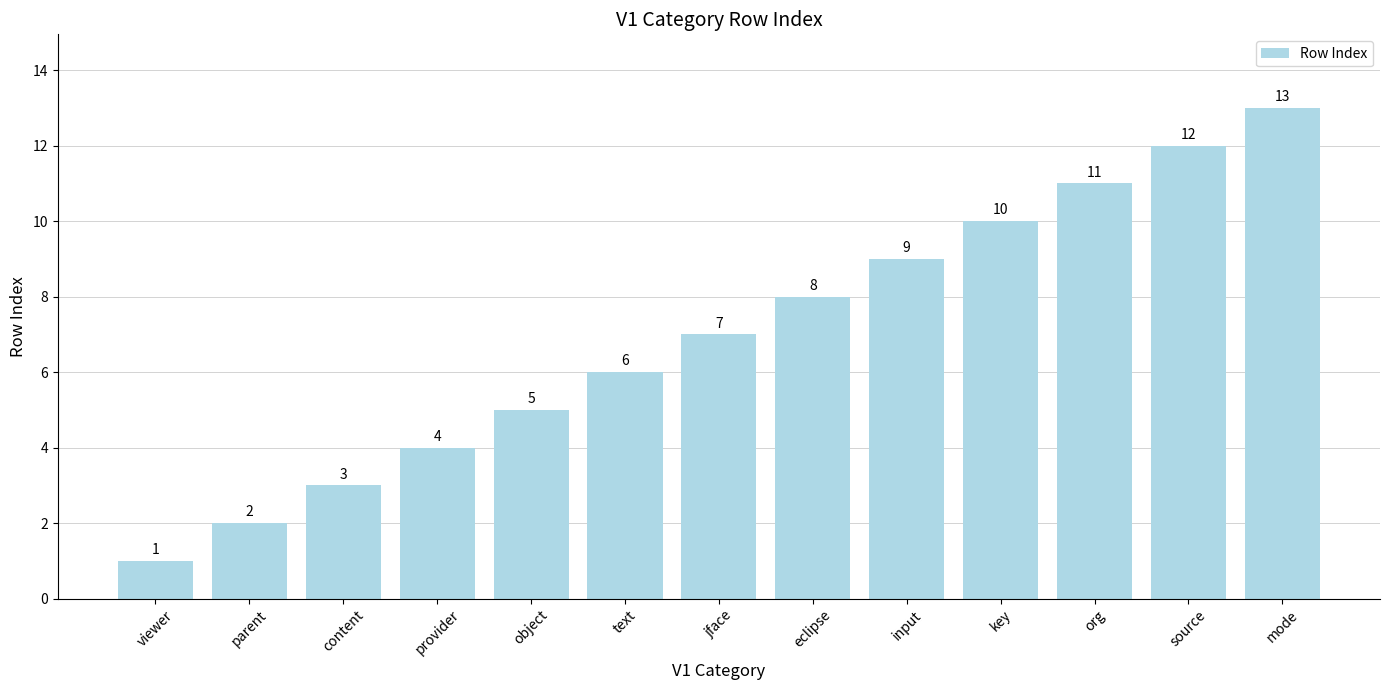

What is the difference between the second highest and second lowest values?

10